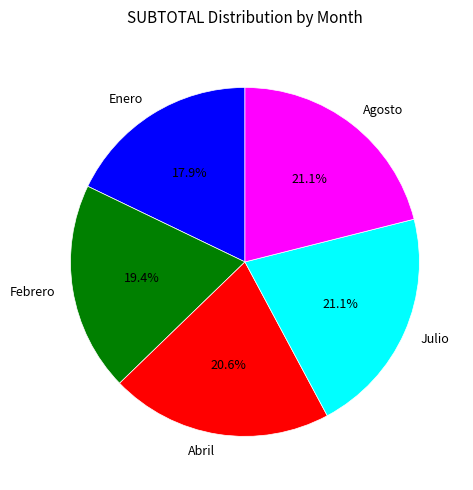

Which category has the smallest portion of the pie?

Enero